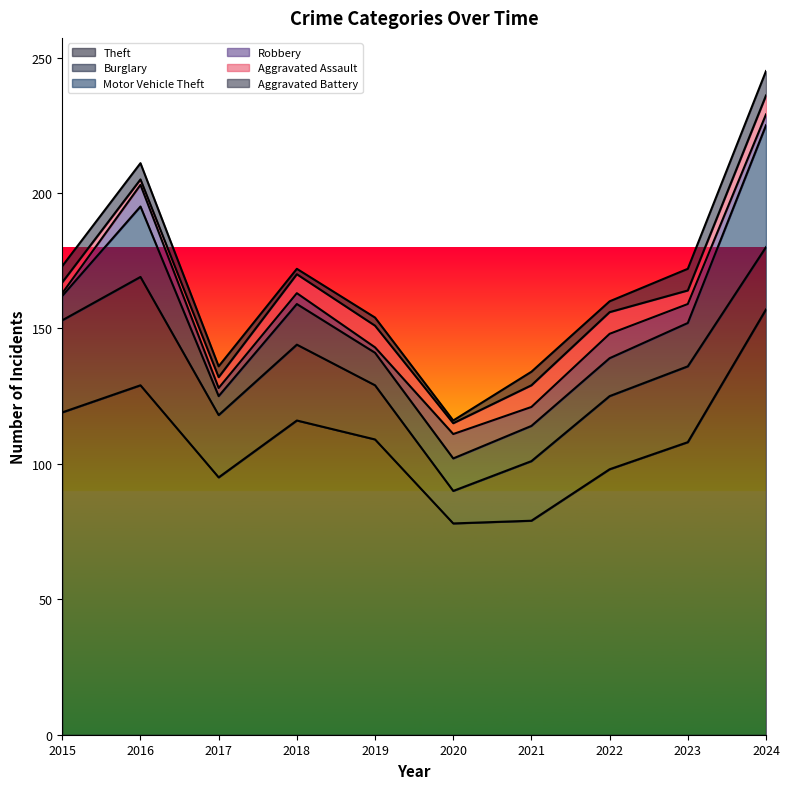

What is the value of the Motor Vehicle Theft point at the 9th from the left?

16